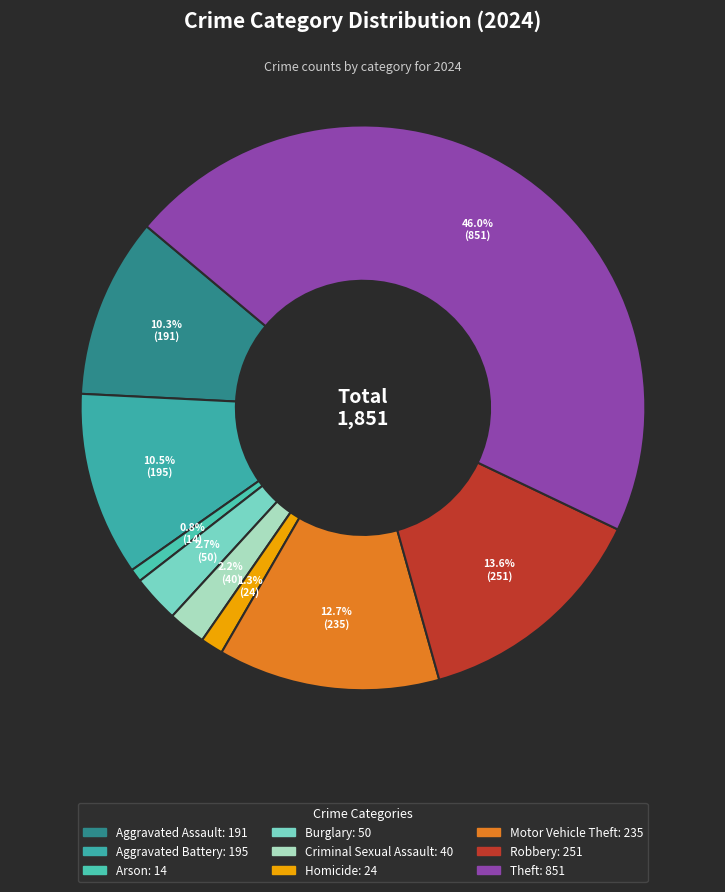

What is the total percentage of Homicide and Aggravated Battery?

11.8%